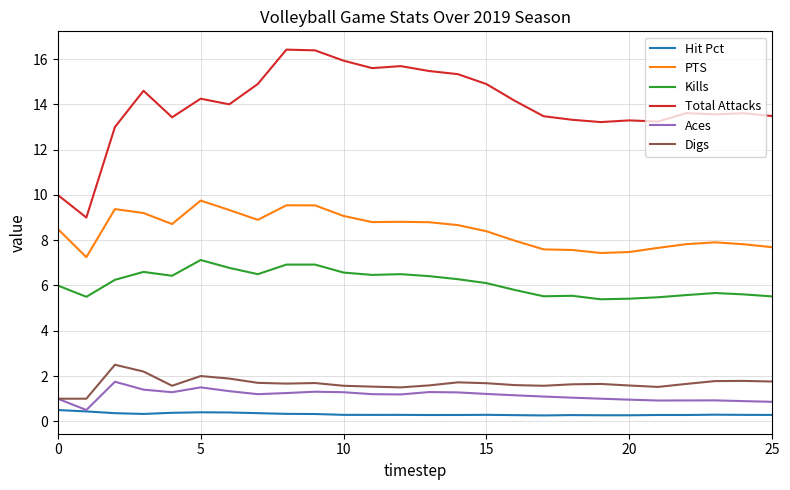

Which series has the largest range (max minus min)?

Total Attacks